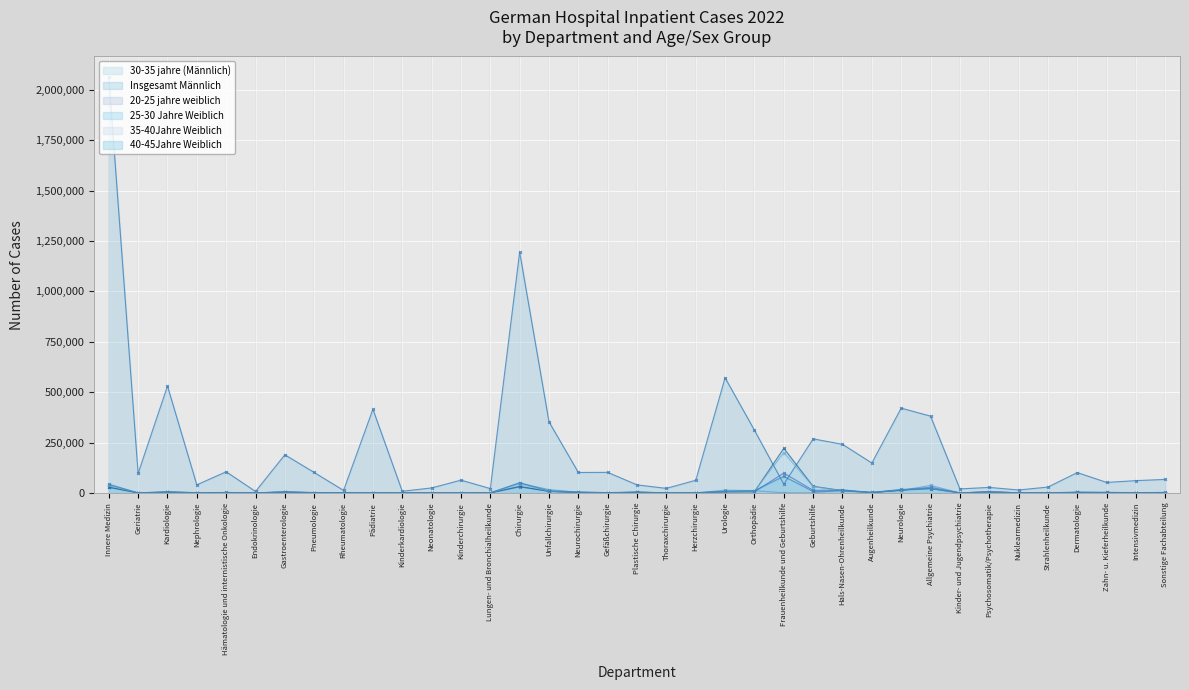

What are all the series names shown in the legend?

30-35 jahre (Männlich), Insgesamt Männlich, 20-25 jahre weiblich, 25-30 Jahre Weiblich, 35-40Jahre Weiblich, 40-45Jahre Weiblich